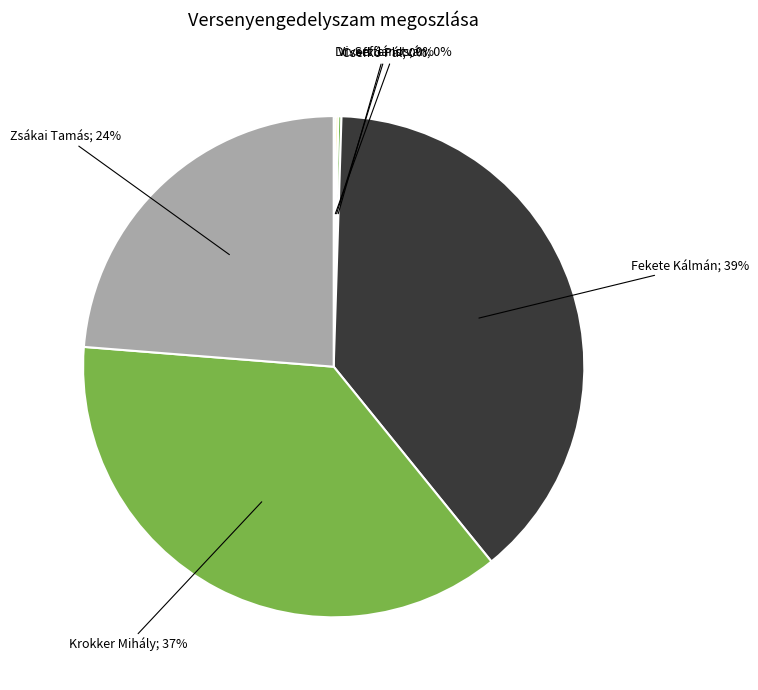

To the nearest percent, what is the difference between the largest and smallest slice percentages?

39%